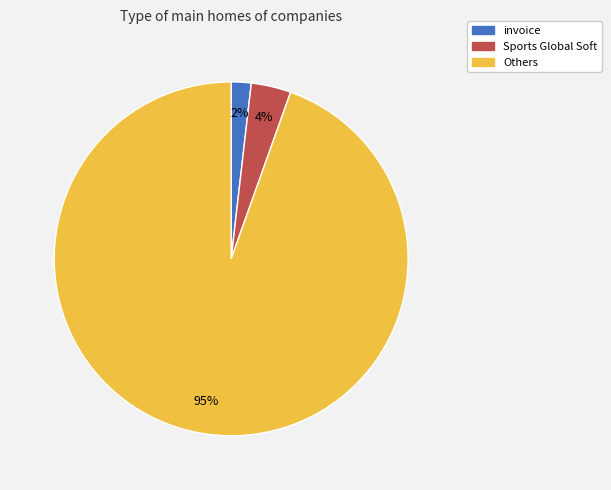

To the nearest percent, what is the average slice percentage?

33%